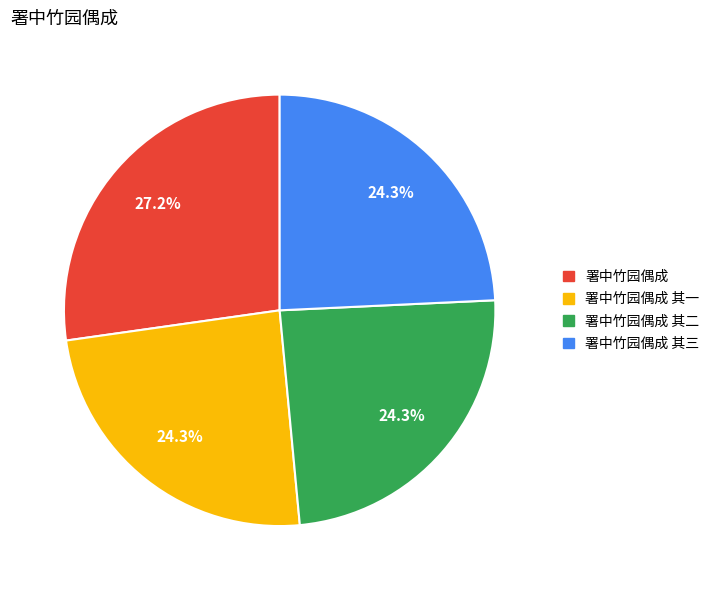

Does any single category account for the majority?

No